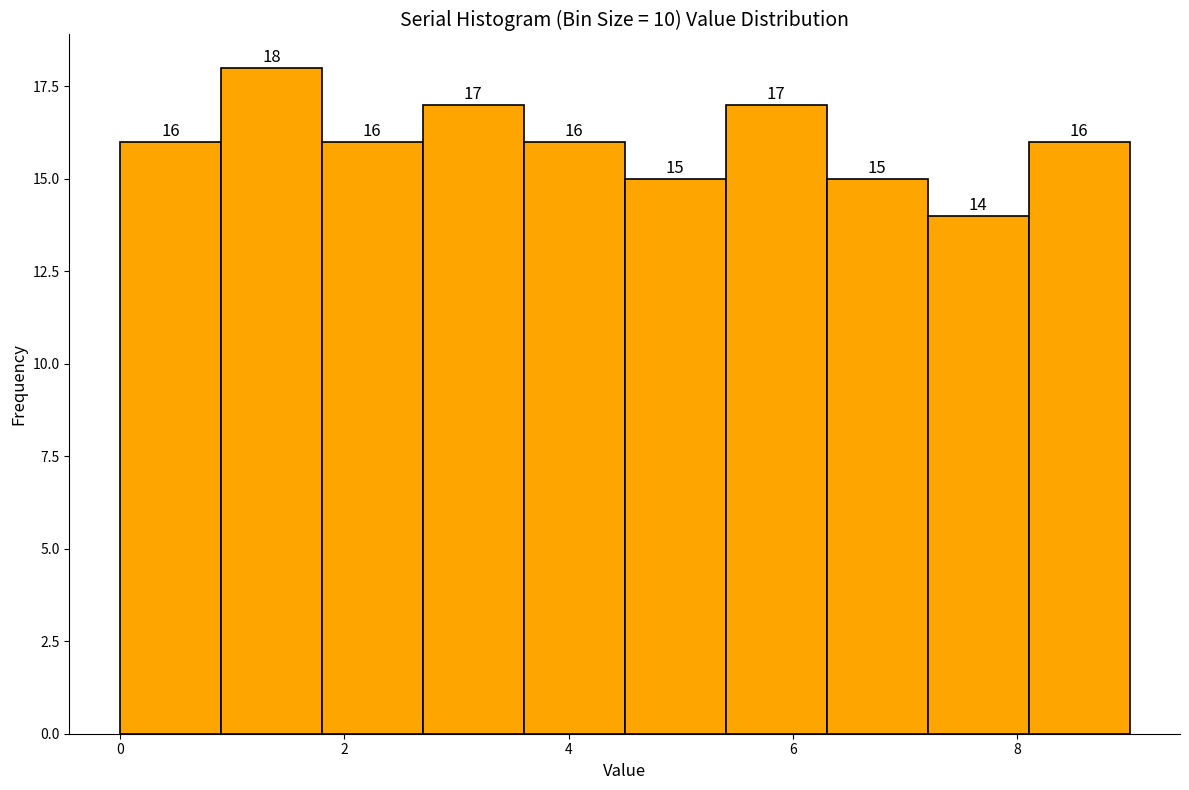

Over which range of the x-axis is the bar tallest?

0.9 to 1.8